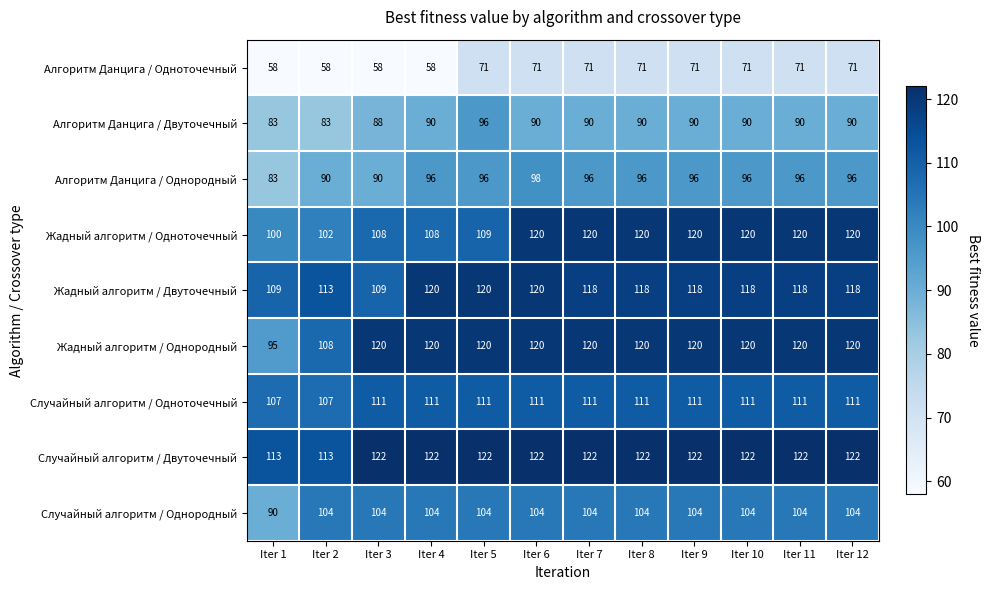

True or false: Жадный алгоритм / Однородный has a value of 55 at Iter 4.

False